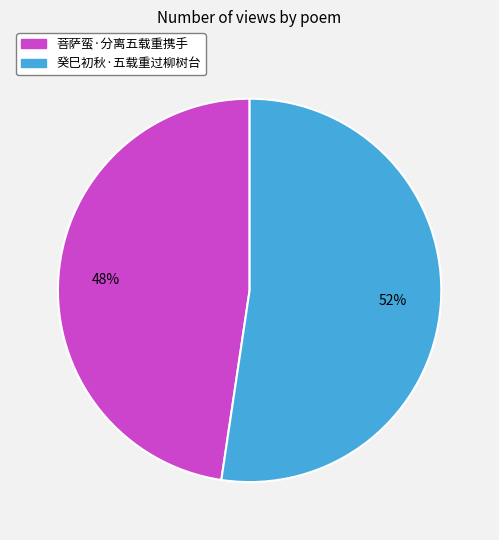

Approximately how many times larger is the value at 菩萨蛮·分离五载重携手 compared to 癸巳初秋·五载重过柳树台?

0.9